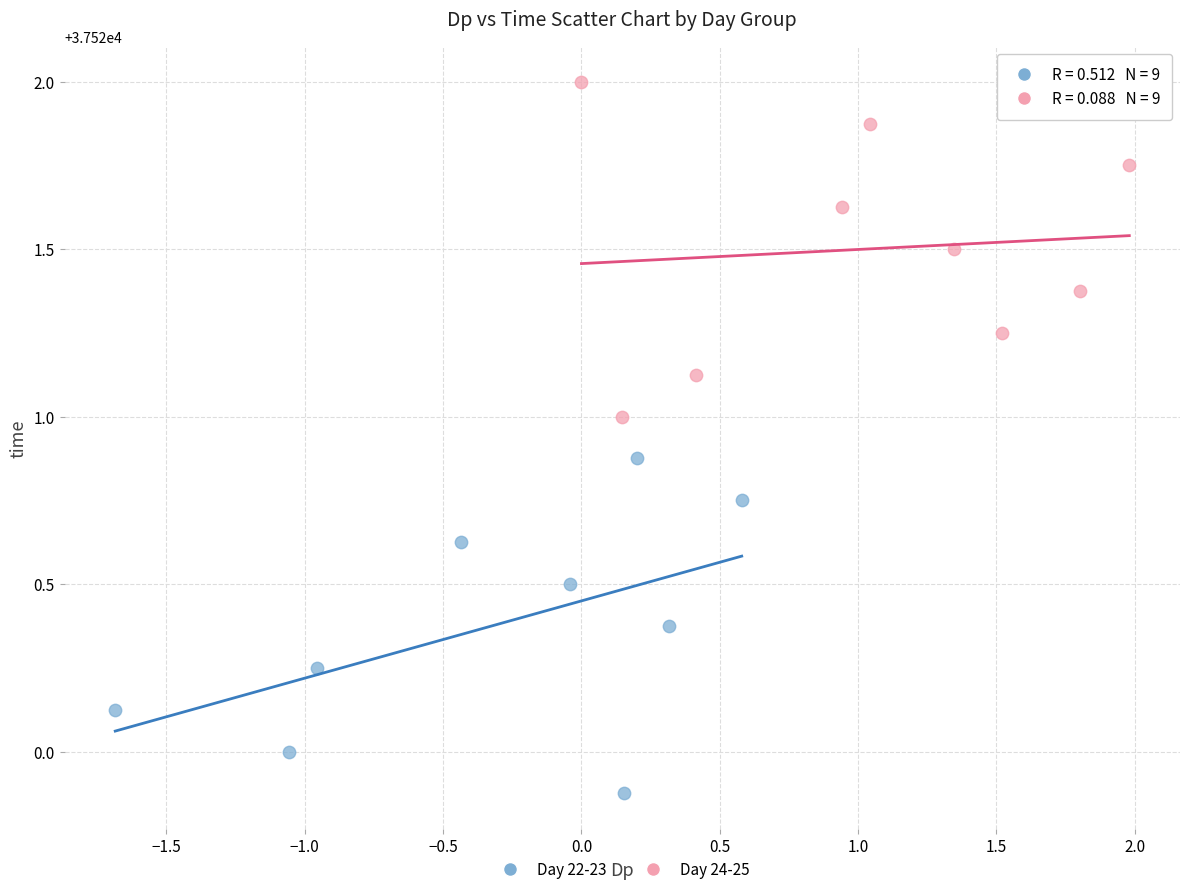

Which series contains the highest Y value?

Day 24-25